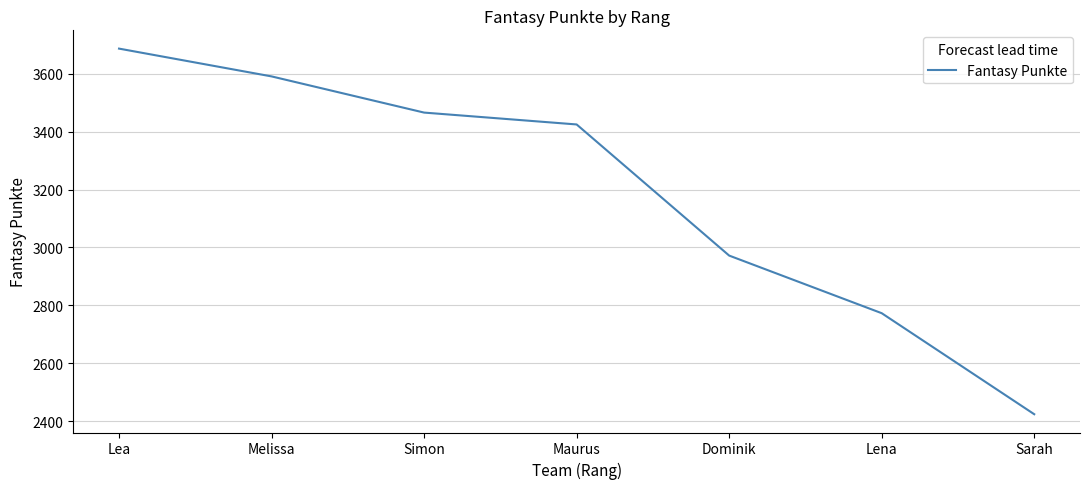

What is the average value?

3191